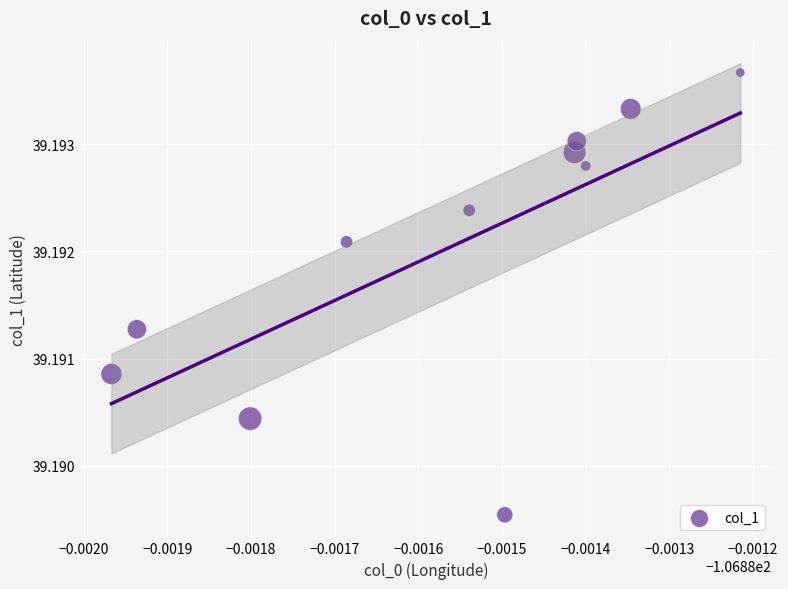

What is the average X value?

-106.9